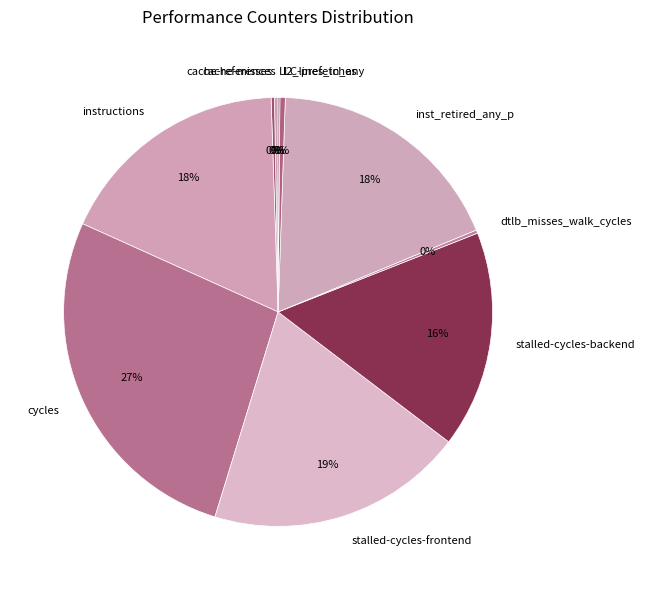

What is the ratio of the value at inst_retired_any_p to the value at stalled-cycles-backend?

1.1